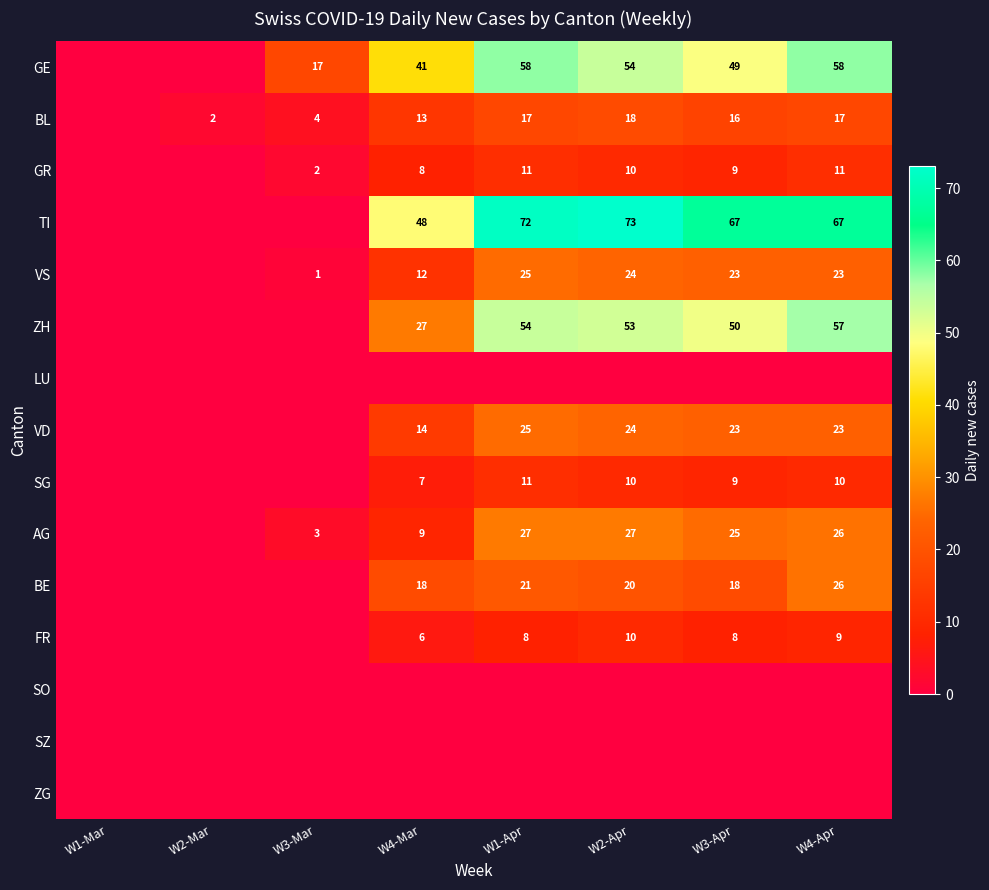

Count the number of categories in the chart.

8